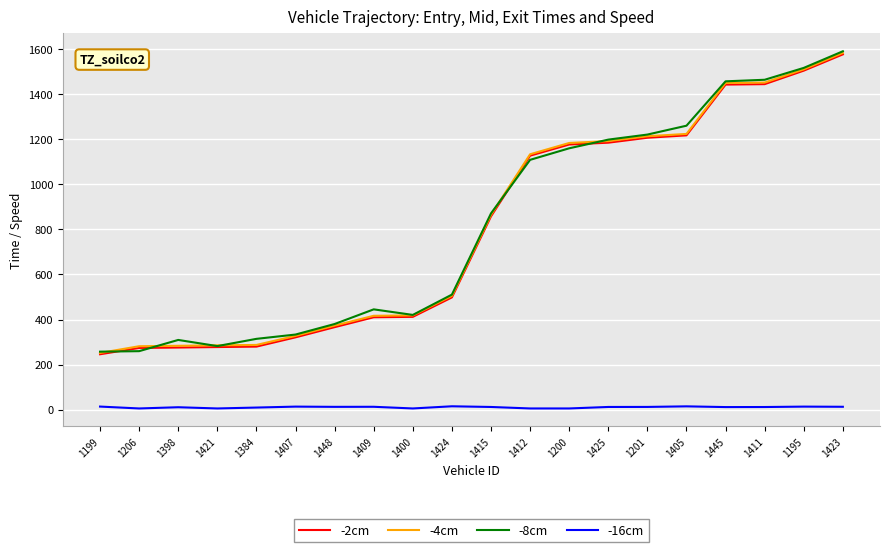

The -16cm series shows 5.0 at 1412. True or false?

True